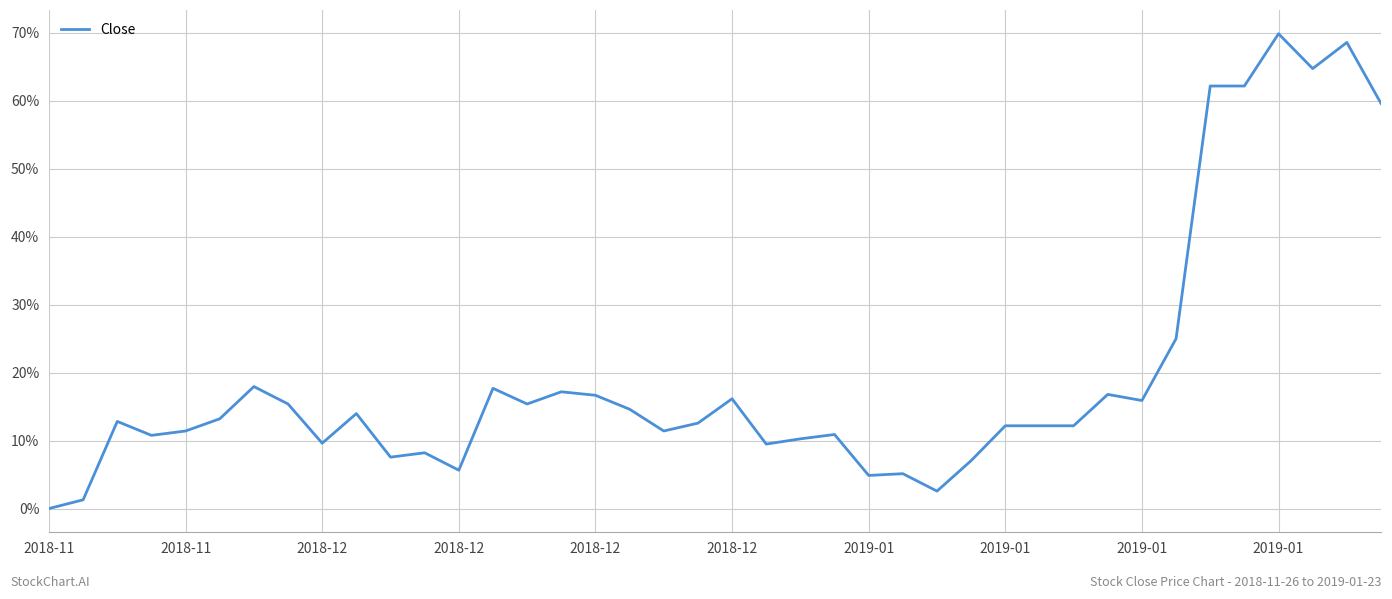

What is the sum of all values?

7.8